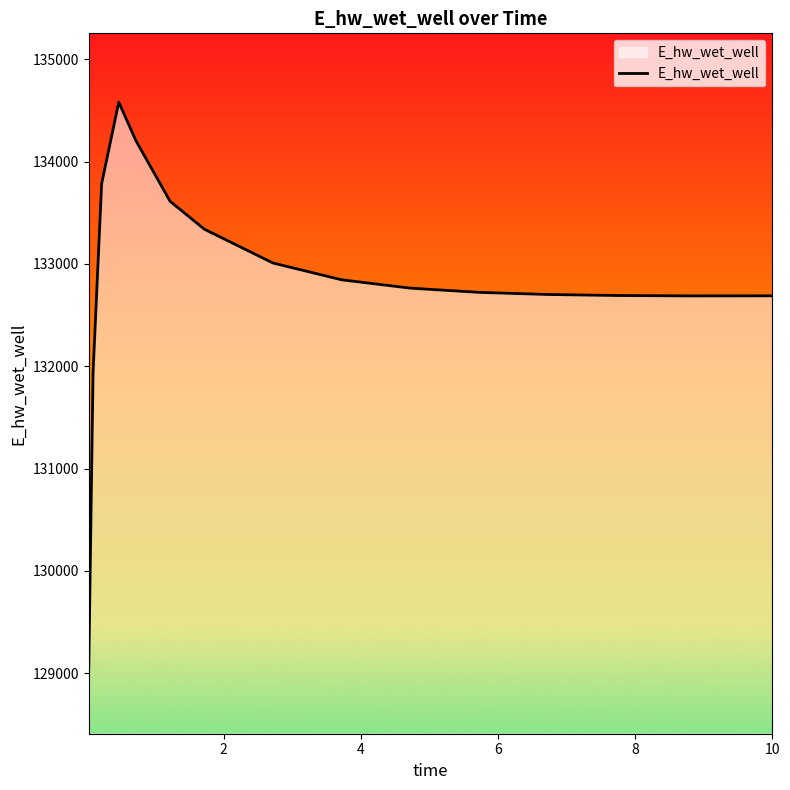

What is the difference between the maximum and minimum values?

5528.6